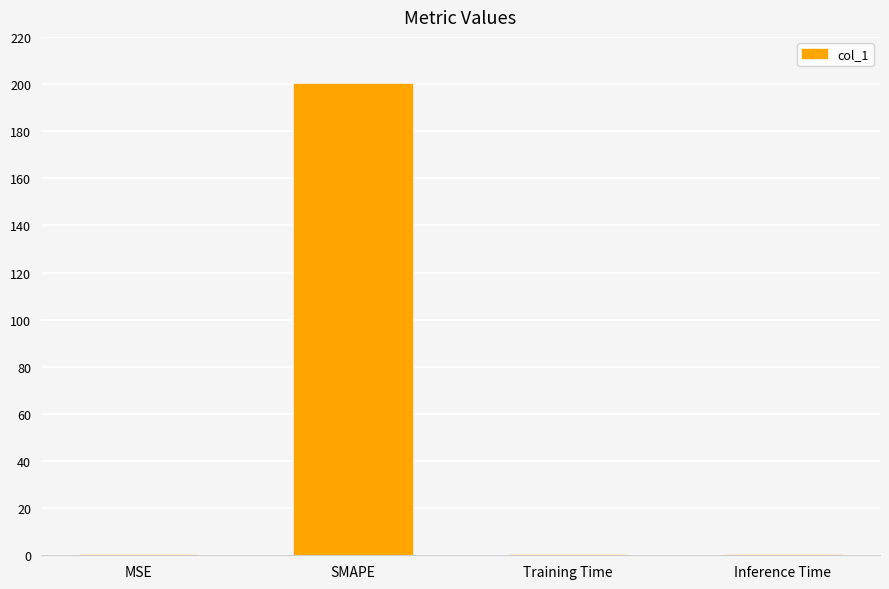

Are the bars horizontal?

No